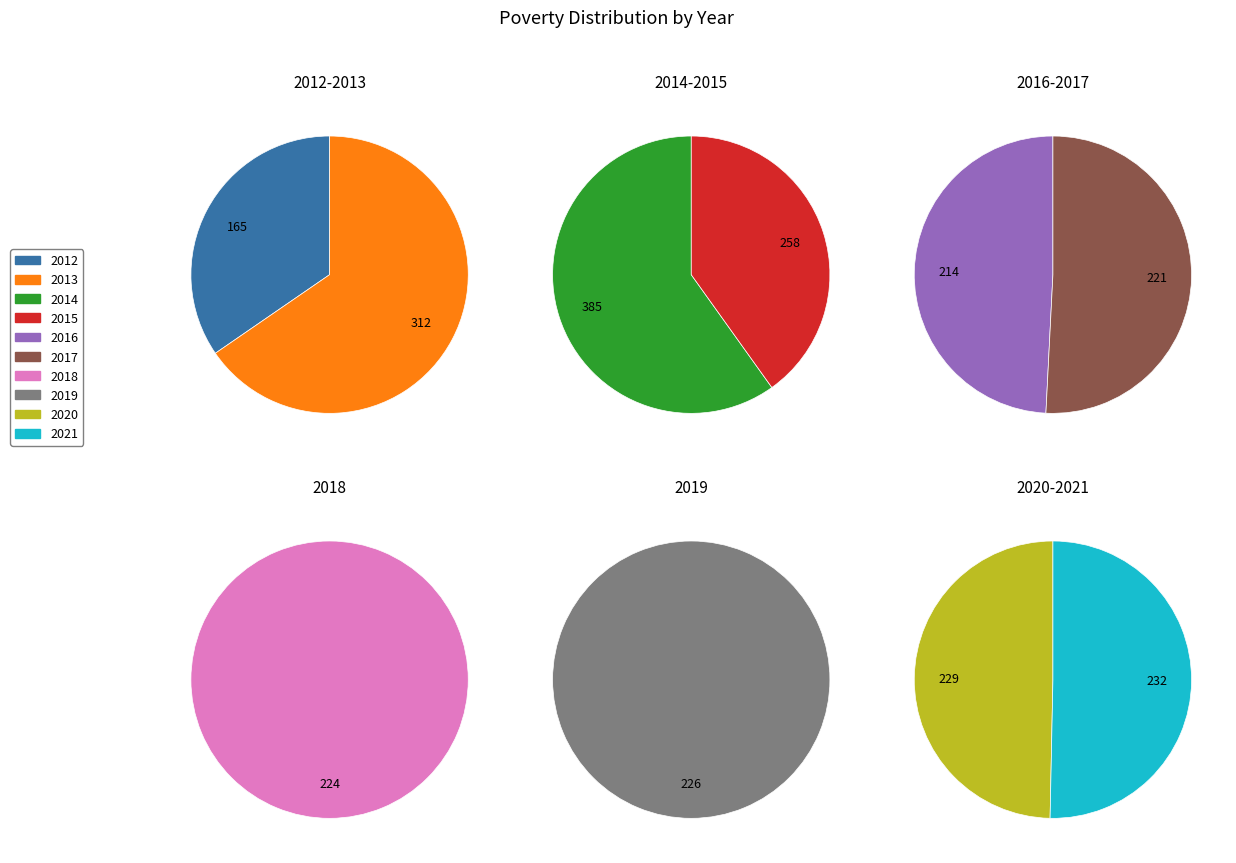

To the nearest percent, what is the difference between the largest and smallest slice percentages?

9%